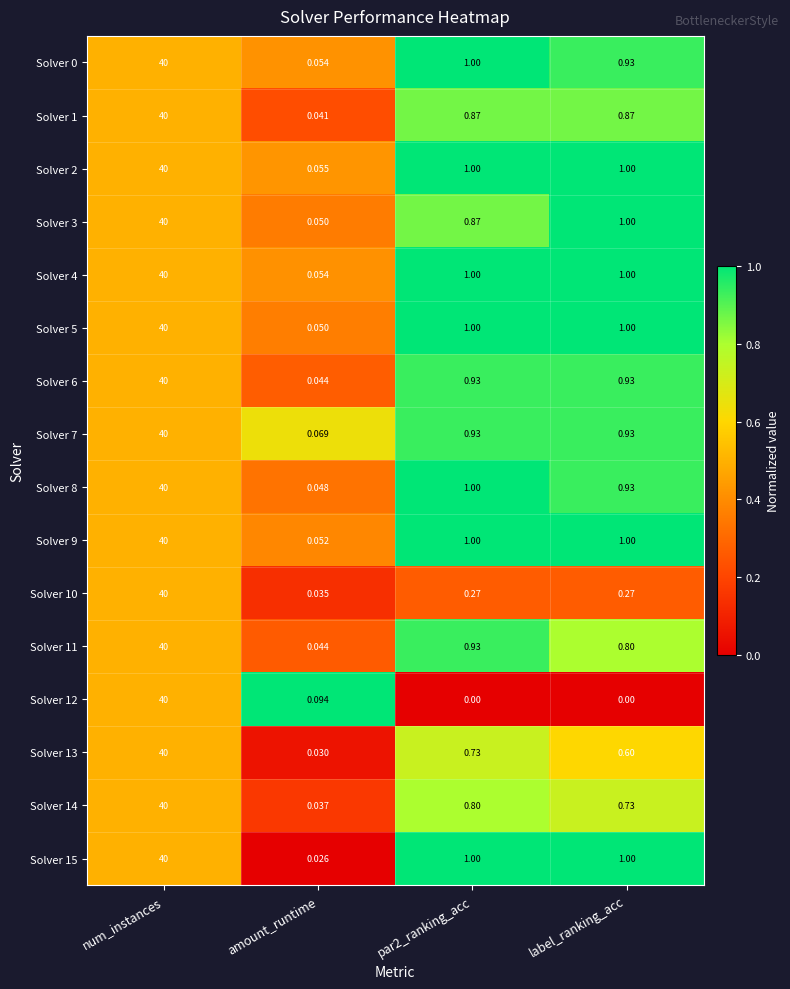

Which series has the widest spread of values?

Solver 12